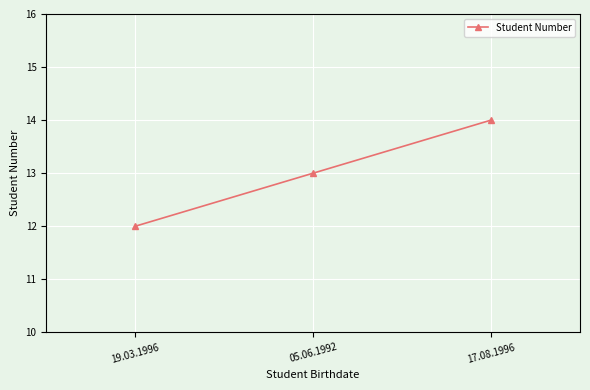

What is the average value?

13